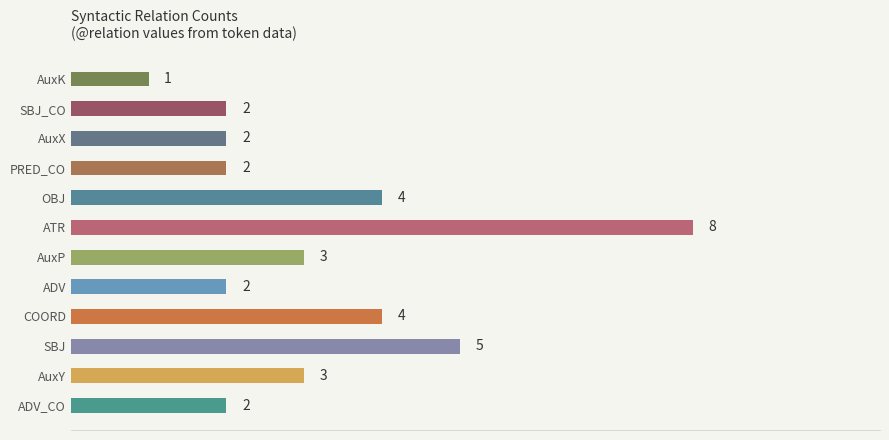

What is the greatest value displayed?

8